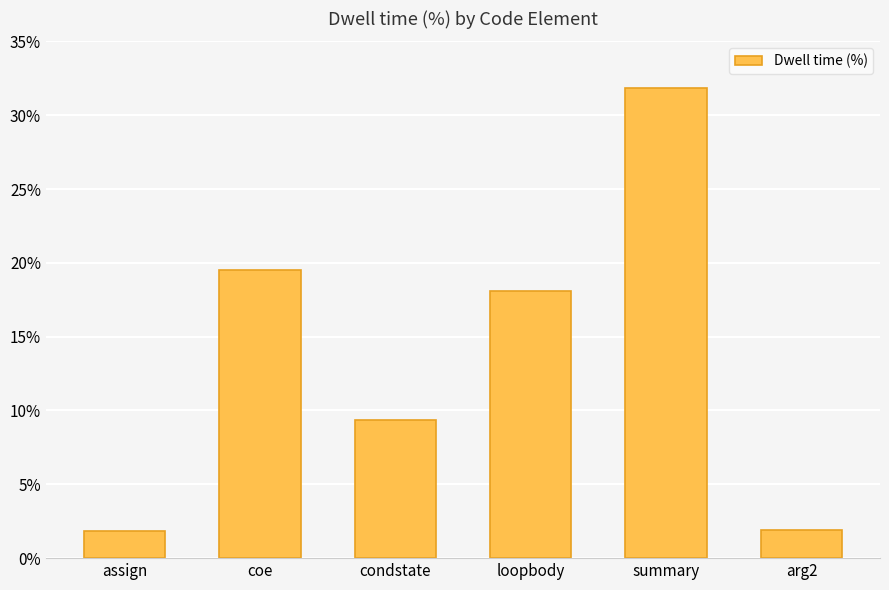

What is the average value?

13.8